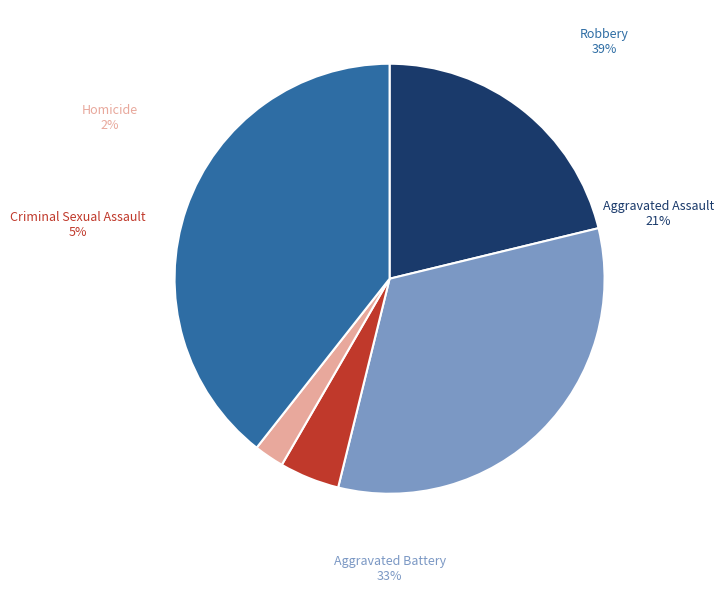

Is it true that Aggravated Battery is 44% of the pie?

False